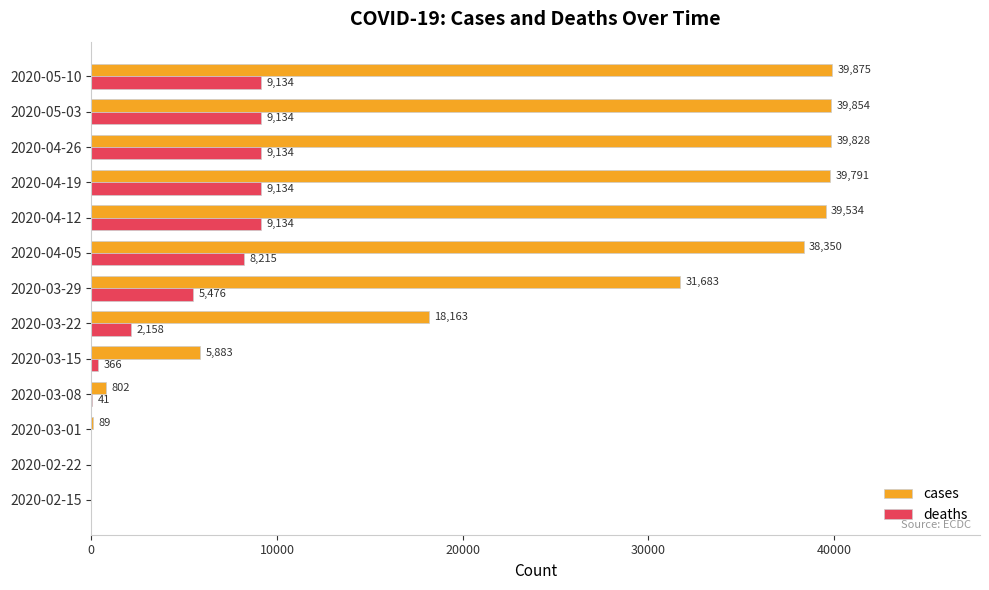

Which series changed the most between 2020-03-15 and 2020-04-26?

cases